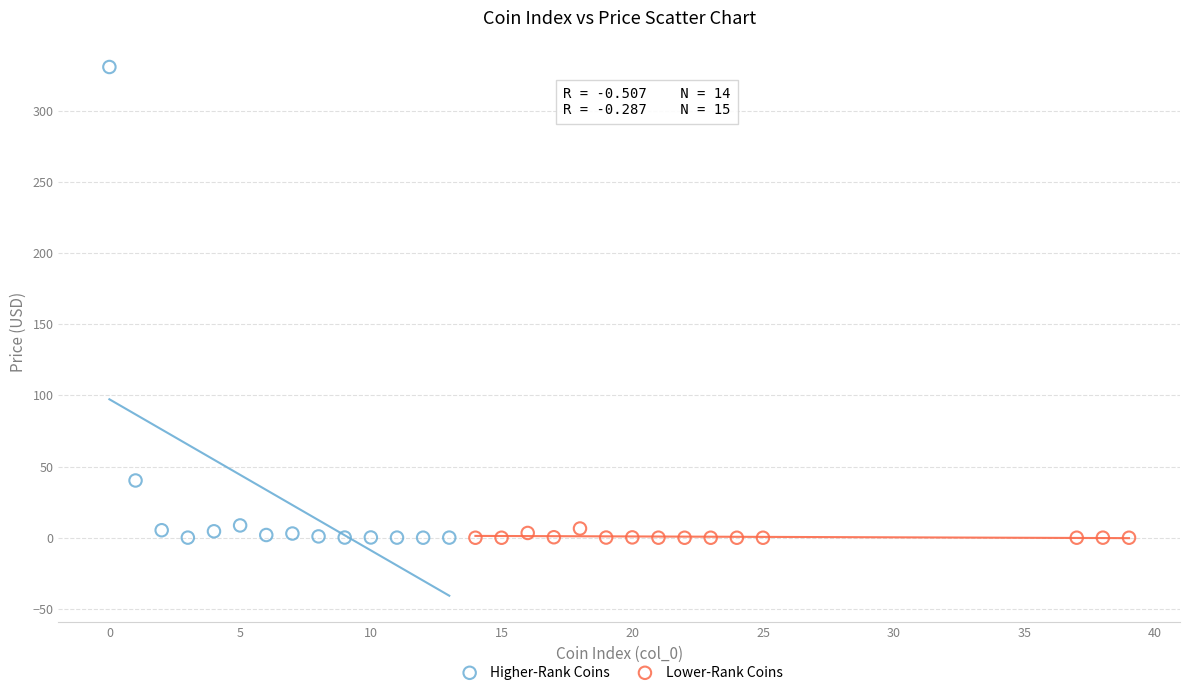

Which series contains the highest Y value?

Higher-Rank Coins